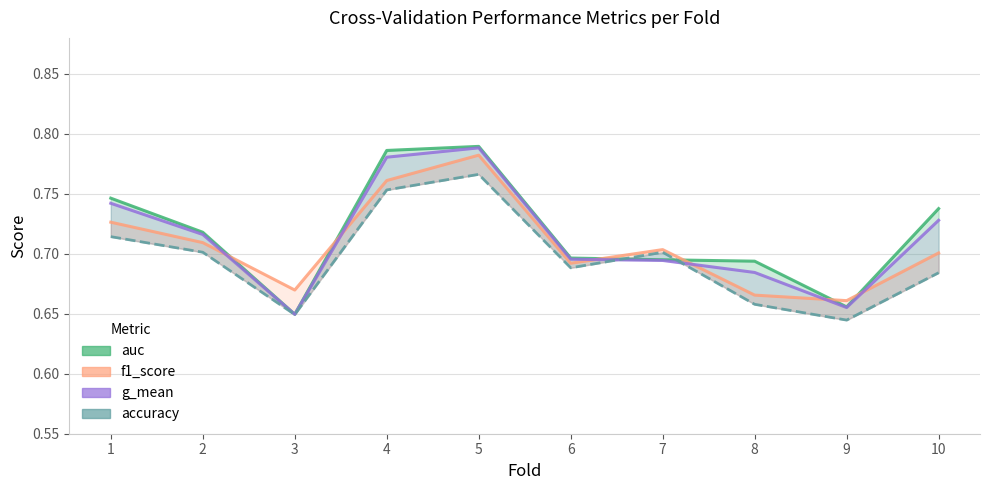

What is the difference between the second highest and second lowest values in the accuracy series?

0.1